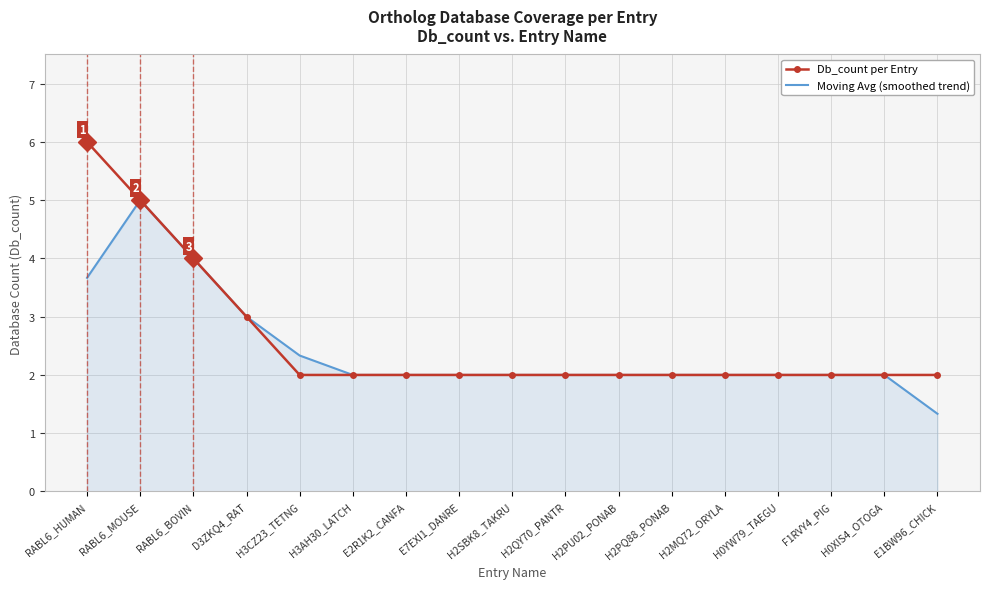

What position from the right is E1BW96_CHICK?

1